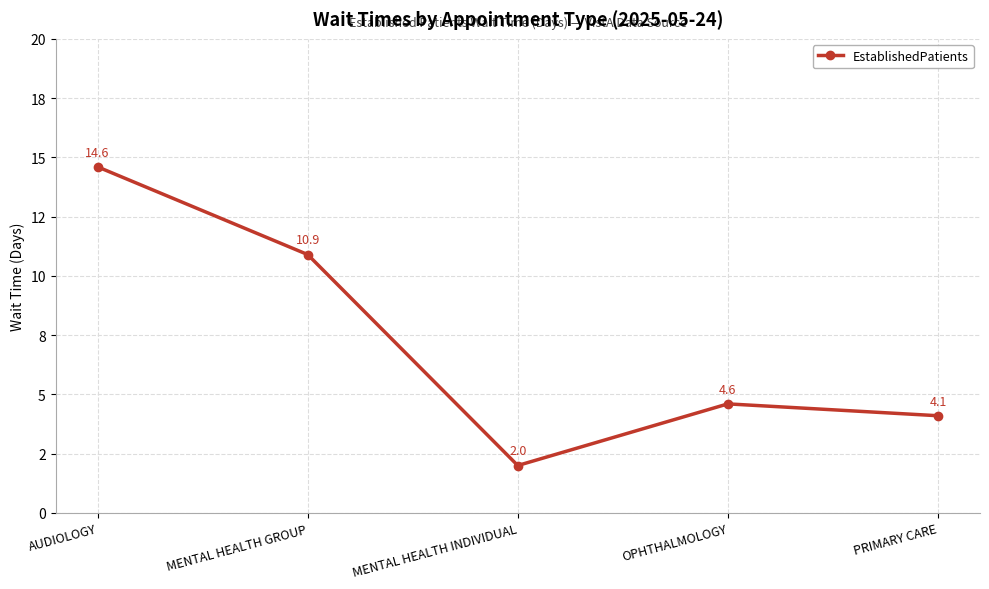

Is this an area chart (filled region under the line)?

No